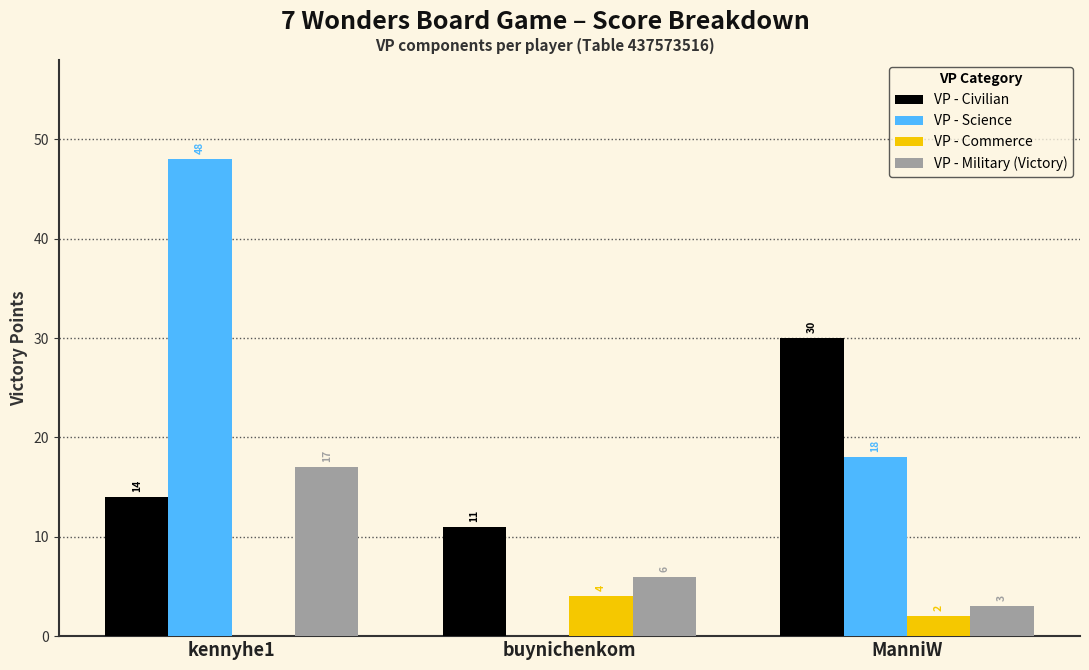

What is the greatest value displayed?

48